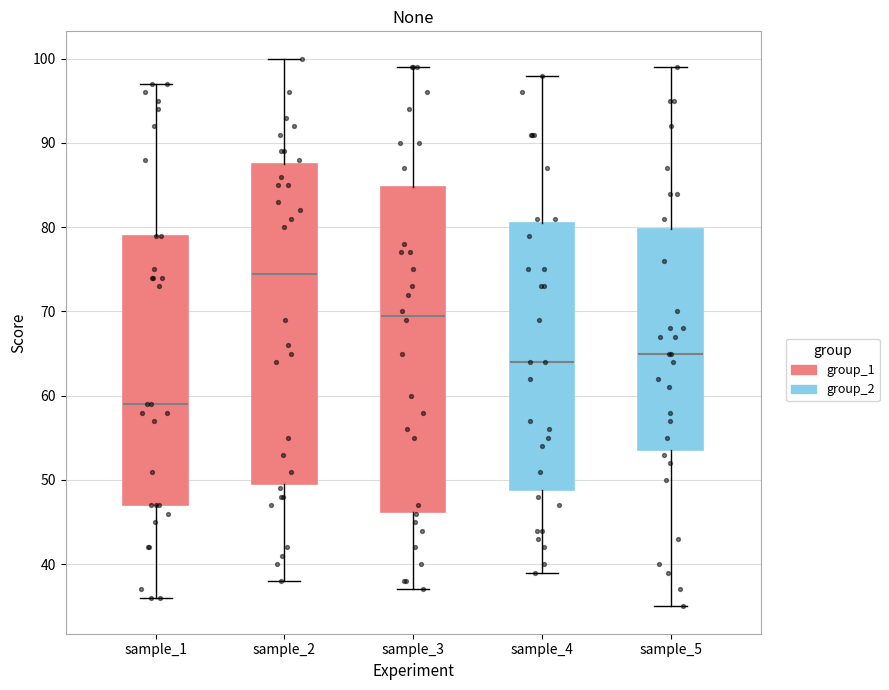

Reading left to right, transcribe this box plot: for each box, give where its median line is, the range the box spans, and where its two whiskers end, as read against the y-axis. The values are not printed on the chart, so give them approximately, as read against the axis.

sample_1: median 59, box 47 to 79, whiskers 36 to 97
sample_2: median 75, box 50 to 88, whiskers 38 to 100
sample_3: median 70, box 46 to 85, whiskers 37 to 99
sample_4: median 64, box 49 to 81, whiskers 39 to 98
sample_5: median 65, box 54 to 80, whiskers 35 to 99